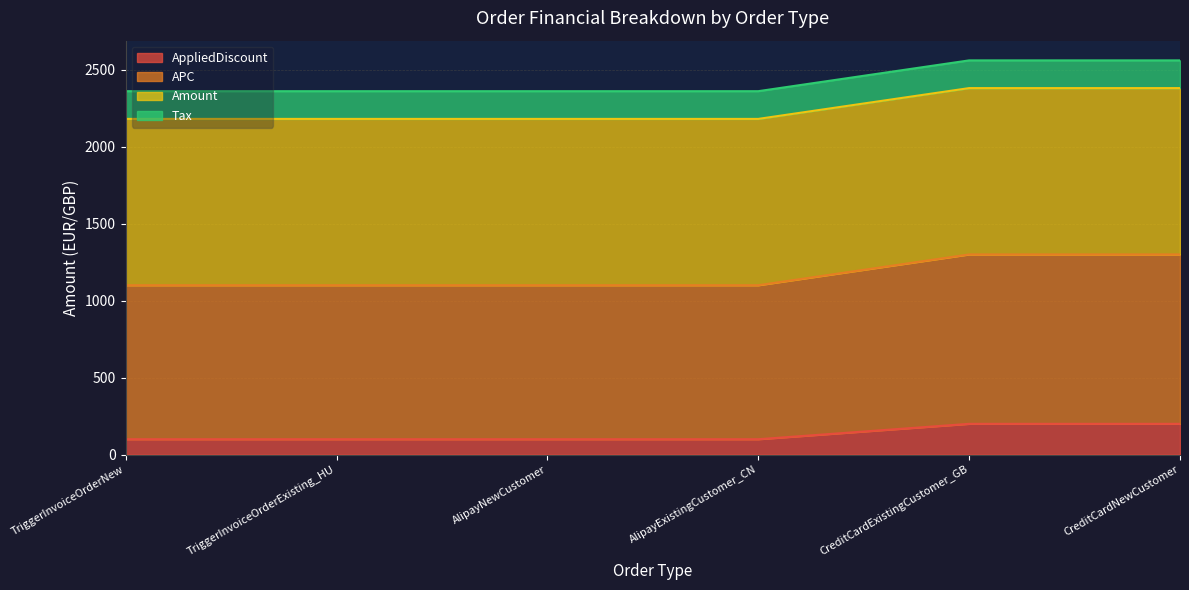

What are all the series names shown in the legend?

AppliedDiscount, APC, Amount, Tax